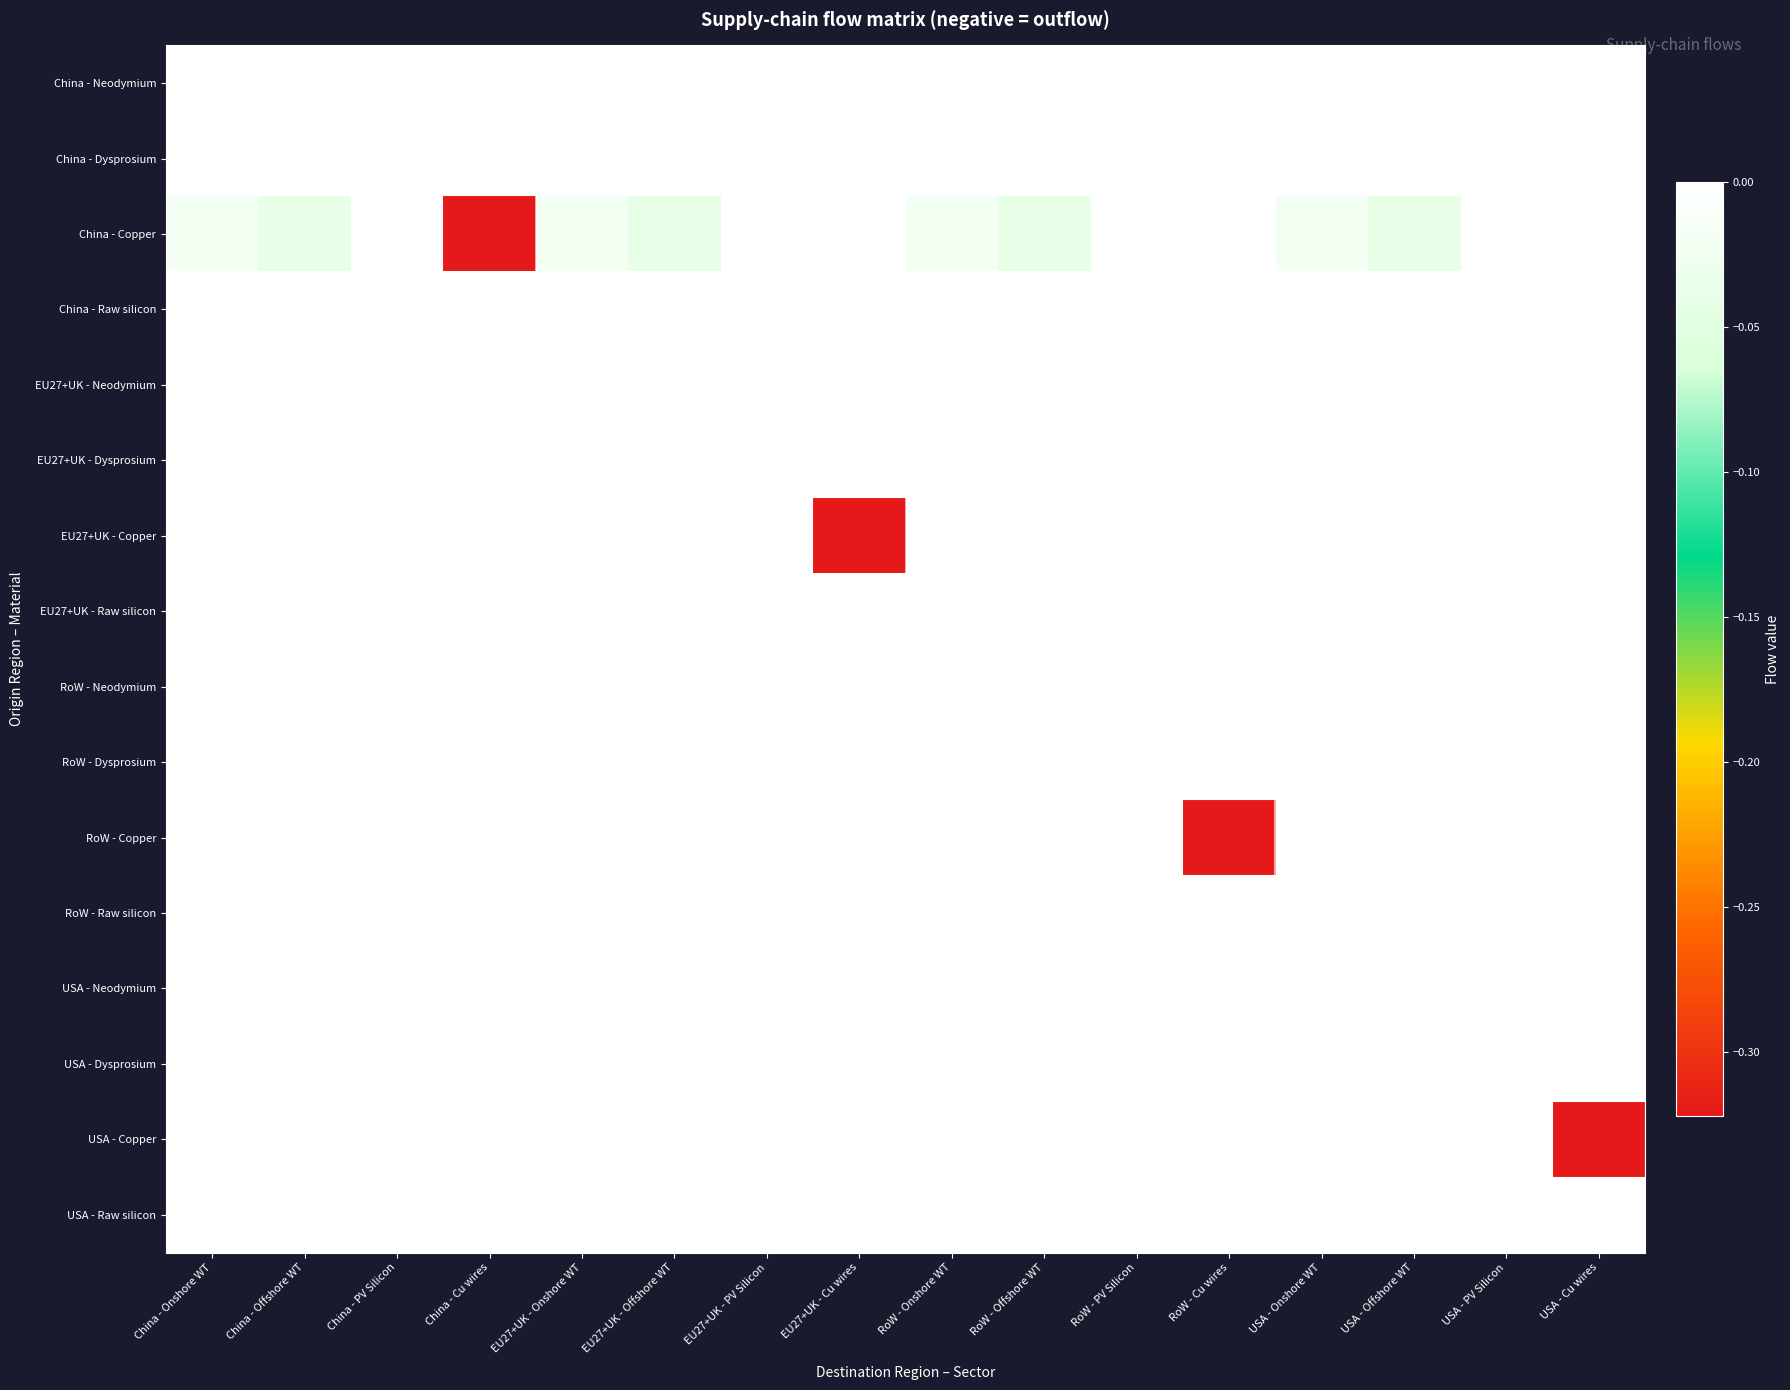

Reading right to left, what are all the values shown in this chart?

China - Neodymium: USA - Cu wires=0.0	USA - PV Silicon=0.0	USA - Offshore WT=-0.0	USA - Onshore WT=0.0	RoW - Cu wires=0.0	RoW - PV Silicon=0.0	RoW - Offshore WT=-0.0	RoW - Onshore WT=0.0	EU27+UK - Cu wires=0.0	EU27+UK - PV Silicon=0.0	EU27+UK - Offshore WT=-0.0	EU27+UK - Onshore WT=0.0	China - Cu wires=0.0	China - PV Silicon=0.0	China - Offshore WT=-0.0	China - Onshore WT=0.0
China - Dysprosium: USA - Cu wires=0.0	USA - PV Silicon=0.0	USA - Offshore WT=0.0	USA - Onshore WT=0.0	RoW - Cu wires=0.0	RoW - PV Silicon=0.0	RoW - Offshore WT=0.0	RoW - Onshore WT=0.0	EU27+UK - Cu wires=0.0	EU27+UK - PV Silicon=0.0	EU27+UK - Offshore WT=0.0	EU27+UK - Onshore WT=0.0	China - Cu wires=0.0	China - PV Silicon=0.0	China - Offshore WT=0.0	China - Onshore WT=0.0
China - Copper: USA - Cu wires=0.0	USA - PV Silicon=0.0	USA - Offshore WT=-0.0	USA - Onshore WT=-0.0	RoW - Cu wires=0.0	RoW - PV Silicon=0.0	RoW - Offshore WT=-0.0	RoW - Onshore WT=-0.0	EU27+UK - Cu wires=0.0	EU27+UK - PV Silicon=0.0	EU27+UK - Offshore WT=-0.0	EU27+UK - Onshore WT=-0.0	China - Cu wires=-0.3	China - PV Silicon=0.0	China - Offshore WT=-0.0	China - Onshore WT=-0.0
China - Raw silicon: USA - Cu wires=0.0	USA - PV Silicon=-0.0	USA - Offshore WT=0.0	USA - Onshore WT=0.0	RoW - Cu wires=0.0	RoW - PV Silicon=-0.0	RoW - Offshore WT=0.0	RoW - Onshore WT=0.0	EU27+UK - Cu wires=0.0	EU27+UK - PV Silicon=-0.0	EU27+UK - Offshore WT=0.0	EU27+UK - Onshore WT=0.0	China - Cu wires=0.0	China - PV Silicon=-0.0	China - Offshore WT=0.0	China - Onshore WT=0.0
EU27+UK - Neodymium: USA - Cu wires=0.0	USA - PV Silicon=0.0	USA - Offshore WT=0.0	USA - Onshore WT=0.0	RoW - Cu wires=0.0	RoW - PV Silicon=0.0	RoW - Offshore WT=0.0	RoW - Onshore WT=0.0	EU27+UK - Cu wires=0.0	EU27+UK - PV Silicon=0.0	EU27+UK - Offshore WT=0.0	EU27+UK - Onshore WT=0.0	China - Cu wires=0.0	China - PV Silicon=0.0	China - Offshore WT=0.0	China - Onshore WT=0.0
EU27+UK - Dysprosium: USA - Cu wires=0.0	USA - PV Silicon=0.0	USA - Offshore WT=0.0	USA - Onshore WT=0.0	RoW - Cu wires=0.0	RoW - PV Silicon=0.0	RoW - Offshore WT=0.0	RoW - Onshore WT=0.0	EU27+UK - Cu wires=0.0	EU27+UK - PV Silicon=0.0	EU27+UK - Offshore WT=0.0	EU27+UK - Onshore WT=0.0	China - Cu wires=0.0	China - PV Silicon=0.0	China - Offshore WT=0.0	China - Onshore WT=0.0
EU27+UK - Copper: USA - Cu wires=0.0	USA - PV Silicon=0.0	USA - Offshore WT=0.0	USA - Onshore WT=0.0	RoW - Cu wires=0.0	RoW - PV Silicon=0.0	RoW - Offshore WT=0.0	RoW - Onshore WT=0.0	EU27+UK - Cu wires=-0.3	EU27+UK - PV Silicon=0.0	EU27+UK - Offshore WT=0.0	EU27+UK - Onshore WT=0.0	China - Cu wires=0.0	China - PV Silicon=0.0	China - Offshore WT=0.0	China - Onshore WT=0.0
EU27+UK - Raw silicon: USA - Cu wires=0.0	USA - PV Silicon=-0.0	USA - Offshore WT=0.0	USA - Onshore WT=0.0	RoW - Cu wires=0.0	RoW - PV Silicon=-0.0	RoW - Offshore WT=0.0	RoW - Onshore WT=0.0	EU27+UK - Cu wires=0.0	EU27+UK - PV Silicon=-0.0	EU27+UK - Offshore WT=0.0	EU27+UK - Onshore WT=0.0	China - Cu wires=0.0	China - PV Silicon=0.0	China - Offshore WT=0.0	China - Onshore WT=0.0
RoW - Neodymium: USA - Cu wires=0.0	USA - PV Silicon=0.0	USA - Offshore WT=0.0	USA - Onshore WT=0.0	RoW - Cu wires=0.0	RoW - PV Silicon=0.0	RoW - Offshore WT=0.0	RoW - Onshore WT=0.0	EU27+UK - Cu wires=0.0	EU27+UK - PV Silicon=0.0	EU27+UK - Offshore WT=0.0	EU27+UK - Onshore WT=0.0	China - Cu wires=0.0	China - PV Silicon=0.0	China - Offshore WT=0.0	China - Onshore WT=0.0
RoW - Dysprosium: USA - Cu wires=0.0	USA - PV Silicon=0.0	USA - Offshore WT=0.0	USA - Onshore WT=0.0	RoW - Cu wires=0.0	RoW - PV Silicon=0.0	RoW - Offshore WT=0.0	RoW - Onshore WT=0.0	EU27+UK - Cu wires=0.0	EU27+UK - PV Silicon=0.0	EU27+UK - Offshore WT=0.0	EU27+UK - Onshore WT=0.0	China - Cu wires=0.0	China - PV Silicon=0.0	China - Offshore WT=0.0	China - Onshore WT=0.0
RoW - Copper: USA - Cu wires=0.0	USA - PV Silicon=0.0	USA - Offshore WT=0.0	USA - Onshore WT=0.0	RoW - Cu wires=-0.3	RoW - PV Silicon=0.0	RoW - Offshore WT=0.0	RoW - Onshore WT=0.0	EU27+UK - Cu wires=0.0	EU27+UK - PV Silicon=0.0	EU27+UK - Offshore WT=0.0	EU27+UK - Onshore WT=0.0	China - Cu wires=0.0	China - PV Silicon=0.0	China - Offshore WT=0.0	China - Onshore WT=0.0
RoW - Raw silicon: USA - Cu wires=0.0	USA - PV Silicon=-0.0	USA - Offshore WT=0.0	USA - Onshore WT=0.0	RoW - Cu wires=0.0	RoW - PV Silicon=-0.0	RoW - Offshore WT=0.0	RoW - Onshore WT=0.0	EU27+UK - Cu wires=0.0	EU27+UK - PV Silicon=-0.0	EU27+UK - Offshore WT=0.0	EU27+UK - Onshore WT=0.0	China - Cu wires=0.0	China - PV Silicon=0.0	China - Offshore WT=0.0	China - Onshore WT=0.0
USA - Neodymium: USA - Cu wires=0.0	USA - PV Silicon=0.0	USA - Offshore WT=0.0	USA - Onshore WT=0.0	RoW - Cu wires=0.0	RoW - PV Silicon=0.0	RoW - Offshore WT=0.0	RoW - Onshore WT=0.0	EU27+UK - Cu wires=0.0	EU27+UK - PV Silicon=0.0	EU27+UK - Offshore WT=0.0	EU27+UK - Onshore WT=0.0	China - Cu wires=0.0	China - PV Silicon=0.0	China - Offshore WT=0.0	China - Onshore WT=0.0
USA - Dysprosium: USA - Cu wires=0.0	USA - PV Silicon=0.0	USA - Offshore WT=0.0	USA - Onshore WT=0.0	RoW - Cu wires=0.0	RoW - PV Silicon=0.0	RoW - Offshore WT=0.0	RoW - Onshore WT=0.0	EU27+UK - Cu wires=0.0	EU27+UK - PV Silicon=0.0	EU27+UK - Offshore WT=0.0	EU27+UK - Onshore WT=0.0	China - Cu wires=0.0	China - PV Silicon=0.0	China - Offshore WT=0.0	China - Onshore WT=0.0
USA - Copper: USA - Cu wires=-0.3	USA - PV Silicon=0.0	USA - Offshore WT=0.0	USA - Onshore WT=0.0	RoW - Cu wires=0.0	RoW - PV Silicon=0.0	RoW - Offshore WT=0.0	RoW - Onshore WT=0.0	EU27+UK - Cu wires=0.0	EU27+UK - PV Silicon=0.0	EU27+UK - Offshore WT=0.0	EU27+UK - Onshore WT=0.0	China - Cu wires=0.0	China - PV Silicon=0.0	China - Offshore WT=0.0	China - Onshore WT=0.0
USA - Raw silicon: USA - Cu wires=0.0	USA - PV Silicon=-0.0	USA - Offshore WT=0.0	USA - Onshore WT=0.0	RoW - Cu wires=0.0	RoW - PV Silicon=-0.0	RoW - Offshore WT=0.0	RoW - Onshore WT=0.0	EU27+UK - Cu wires=0.0	EU27+UK - PV Silicon=-0.0	EU27+UK - Offshore WT=0.0	EU27+UK - Onshore WT=0.0	China - Cu wires=0.0	China - PV Silicon=0.0	China - Offshore WT=0.0	China - Onshore WT=0.0